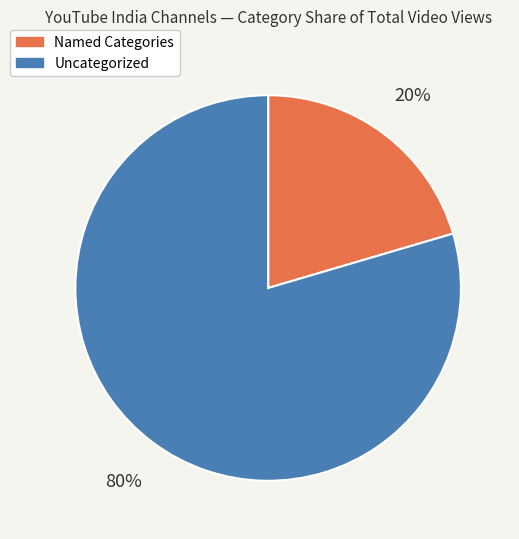

To the nearest percent, what is the average slice percentage?

50%